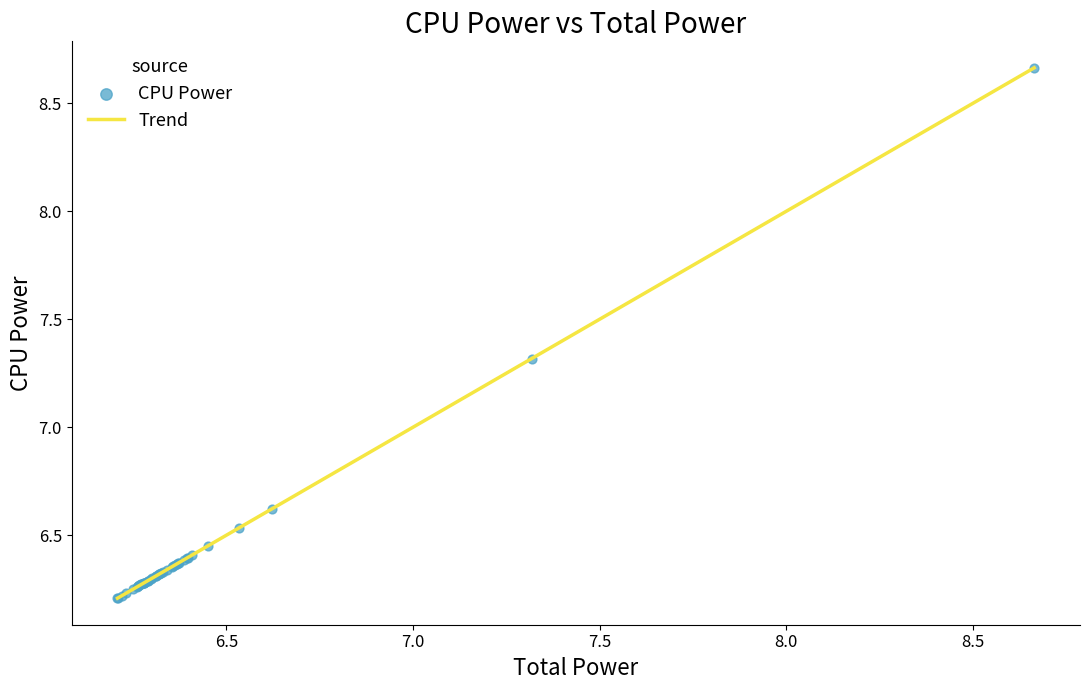

Does the chart have visible grid lines?

No